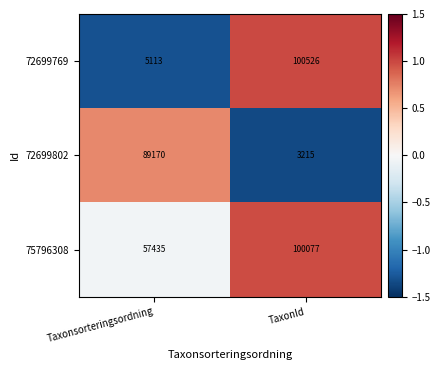

How many data points does each series have?

2